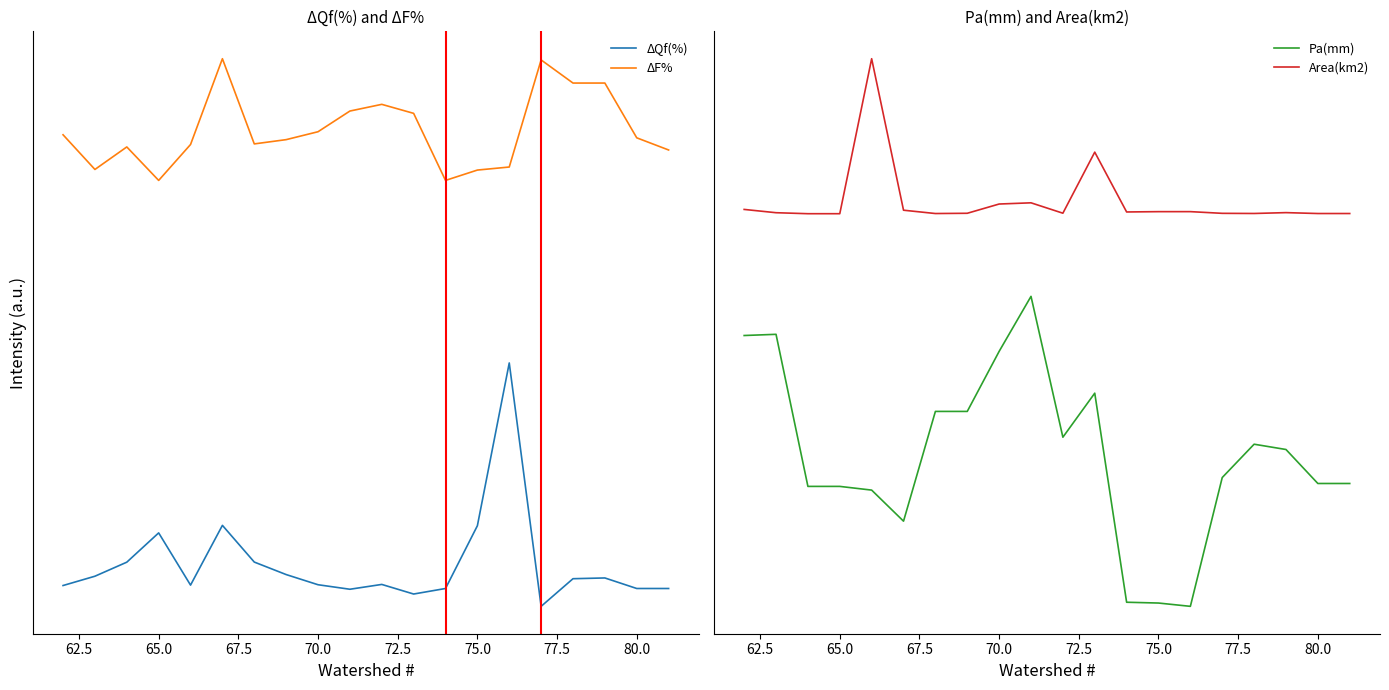

True or false: Area(km2) has a value of 380.4 at 77.5.

True